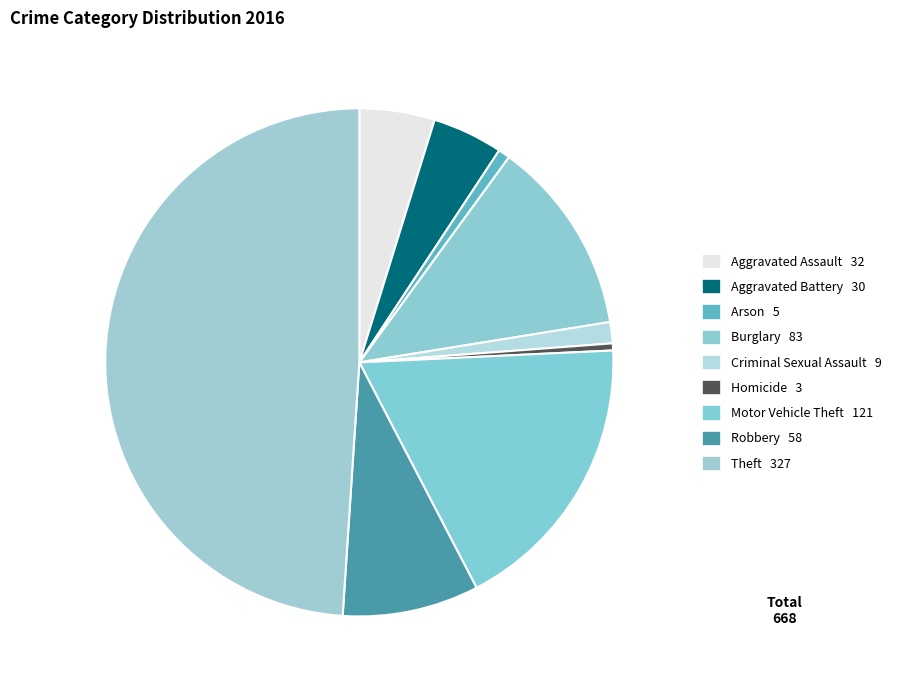

Count the number of slices in the pie.

9